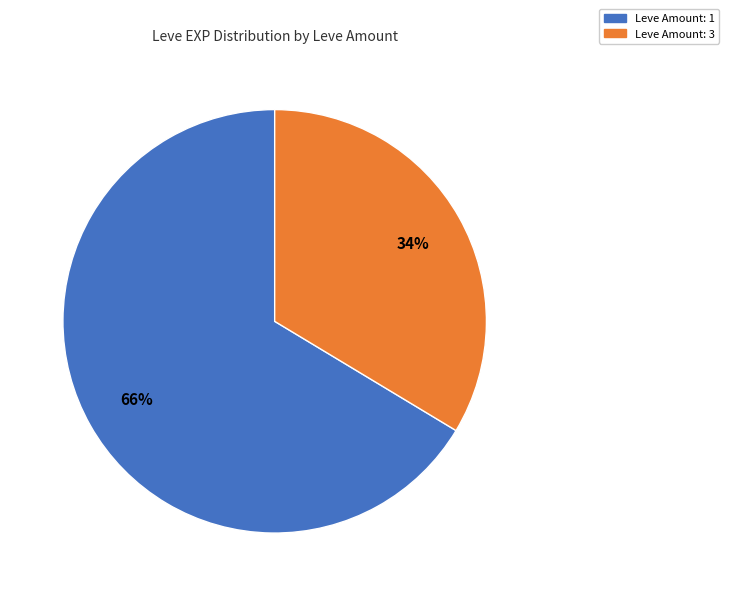

Is there a majority slice in this chart?

Yes